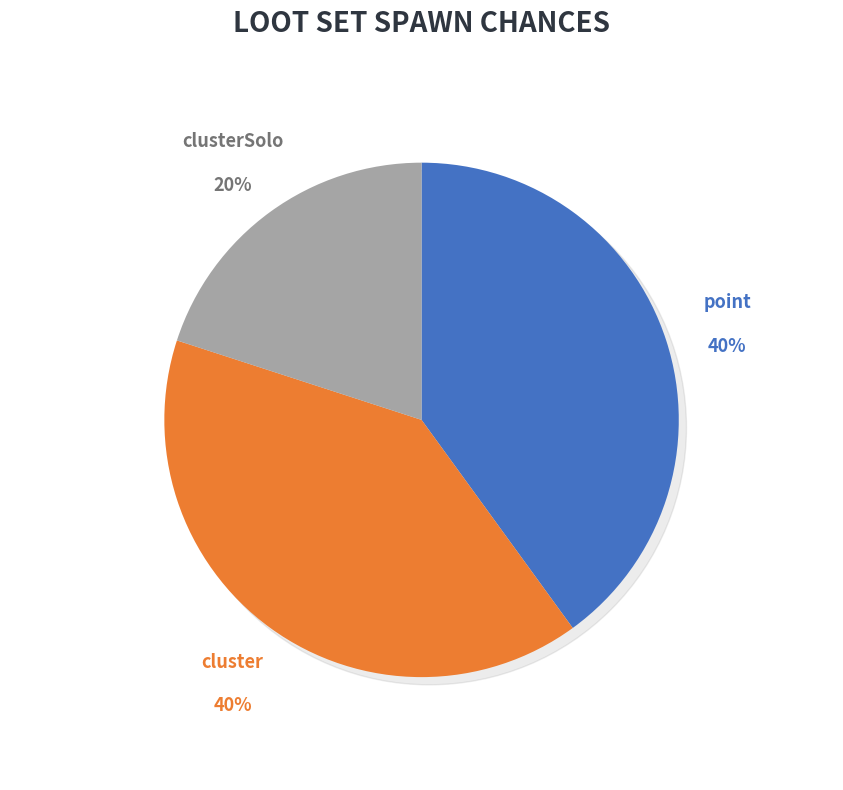

To the nearest percent, what is the difference between the largest and smallest slice percentages?

20%